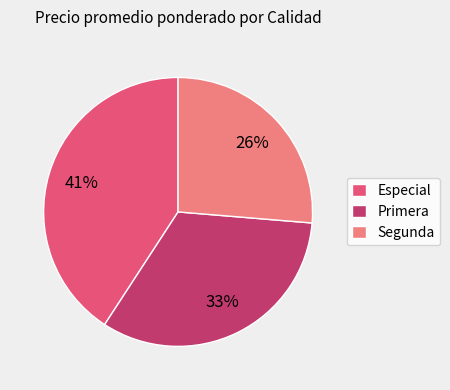

True or false: Especial accounts for 10% of the total.

False